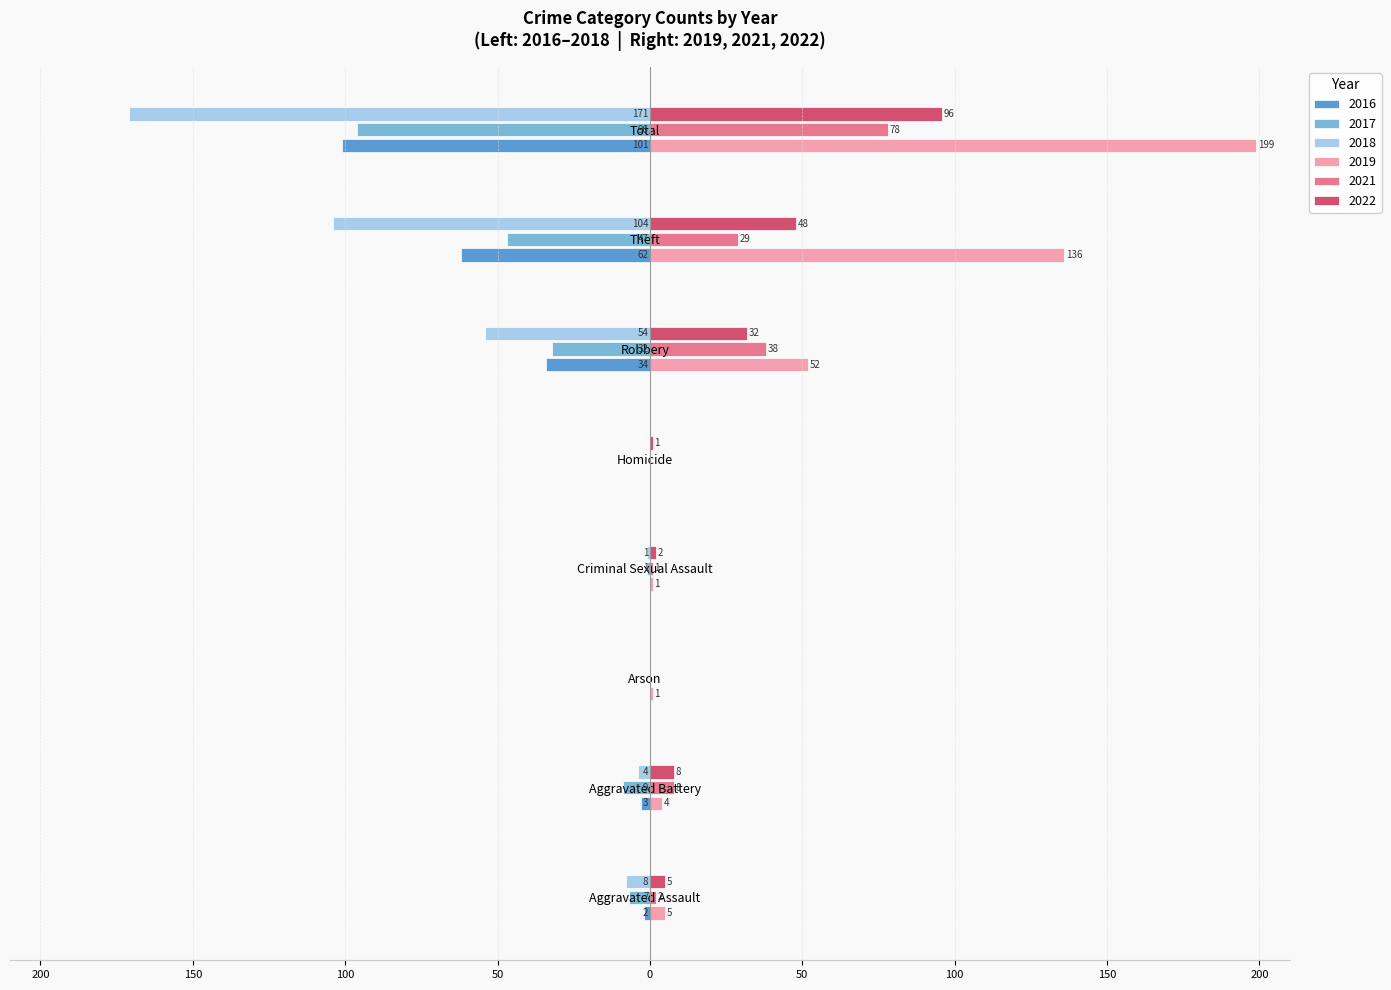

What is the average value of the 2022 series?

24